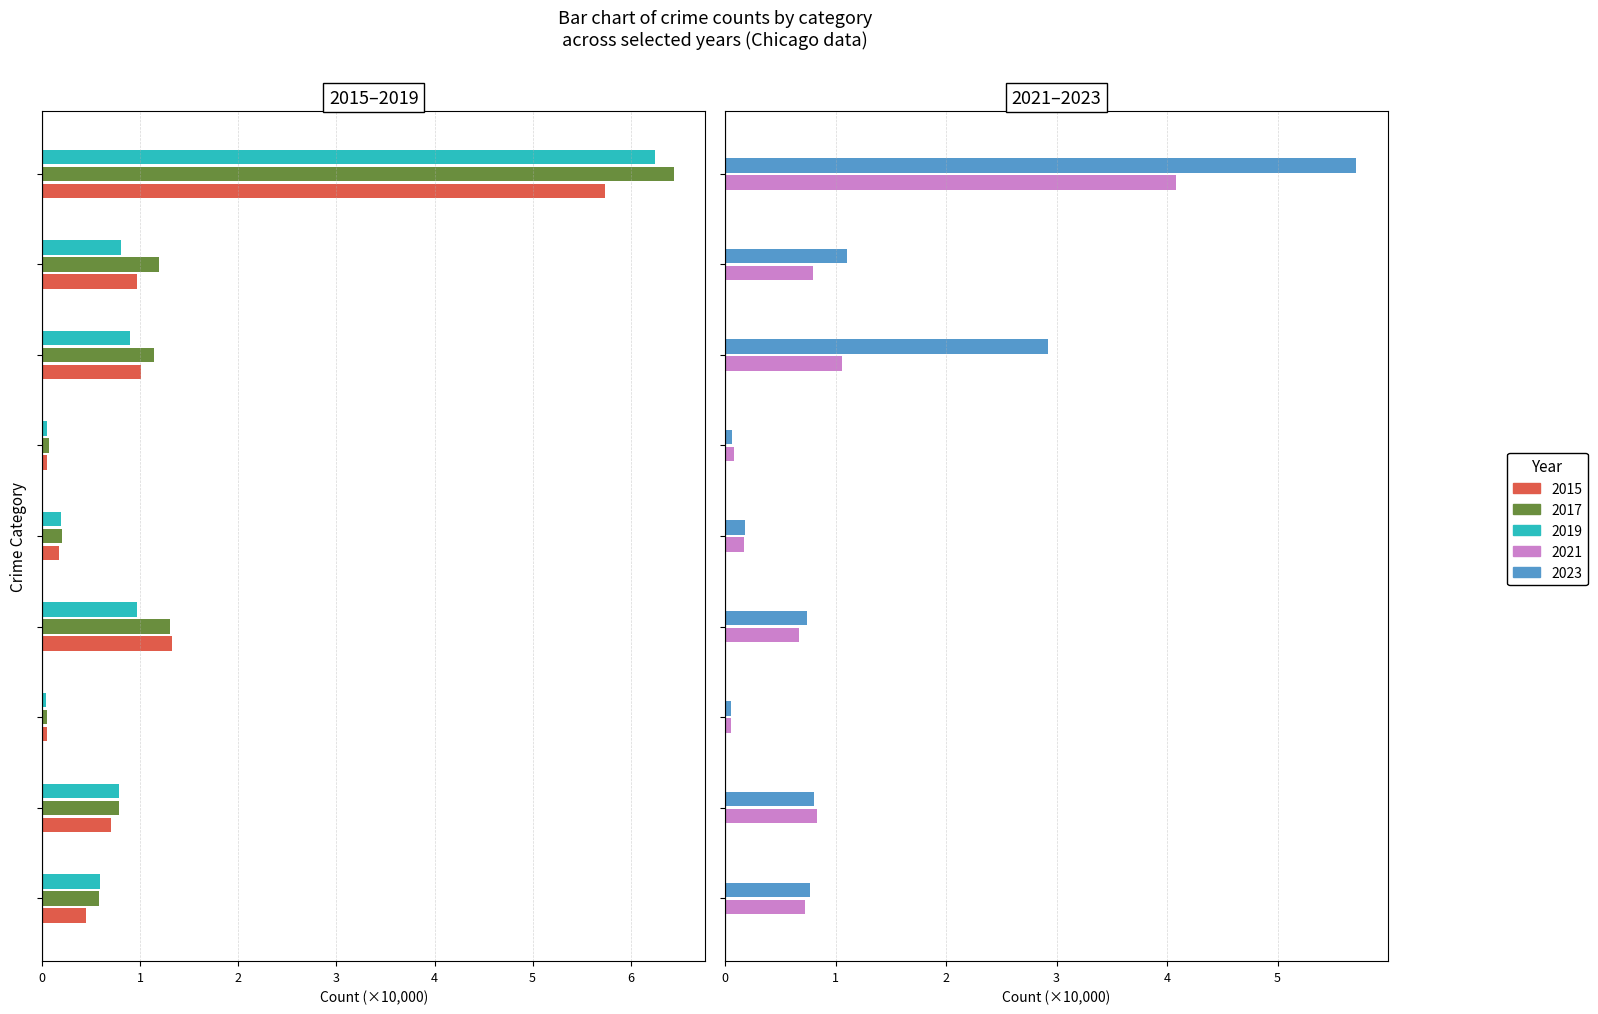

Which category has the highest value in the 2019 series?

Theft